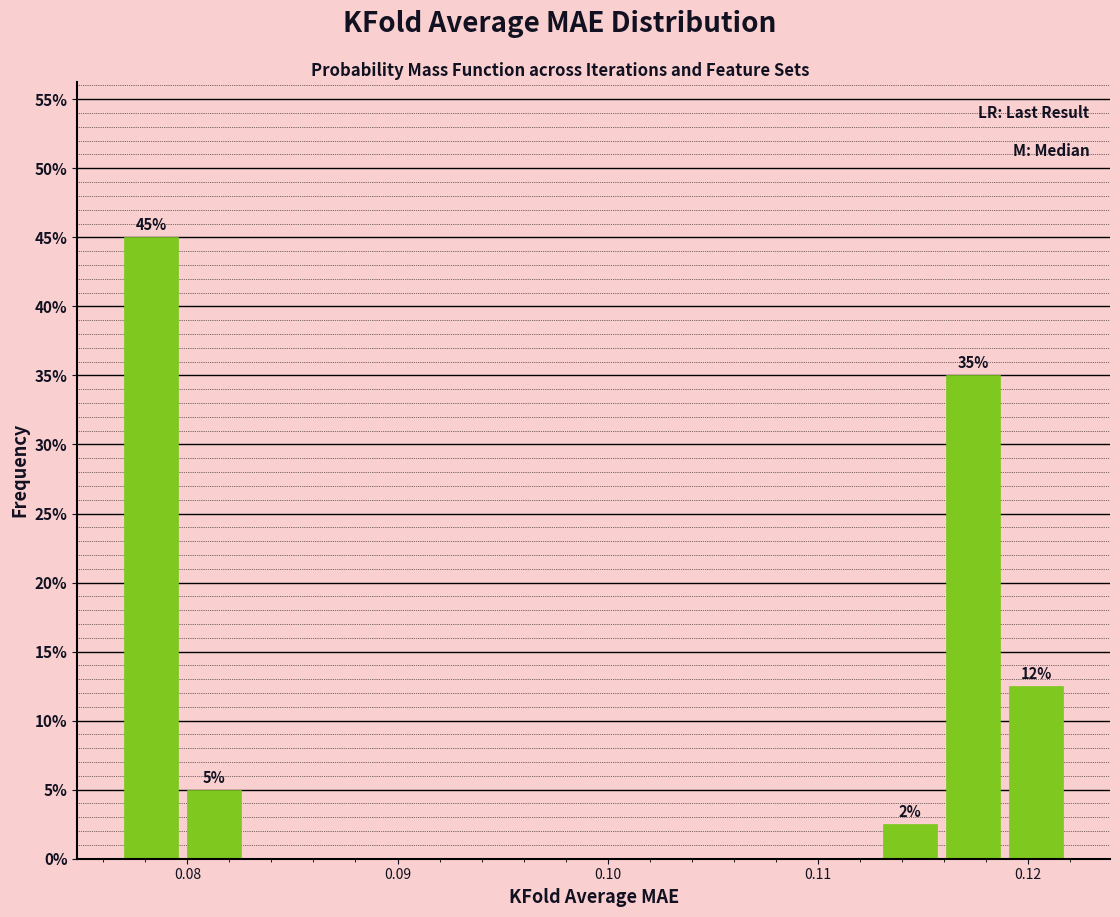

Read against the x-axis, roughly where is the centre of the tallest bar?

0.078